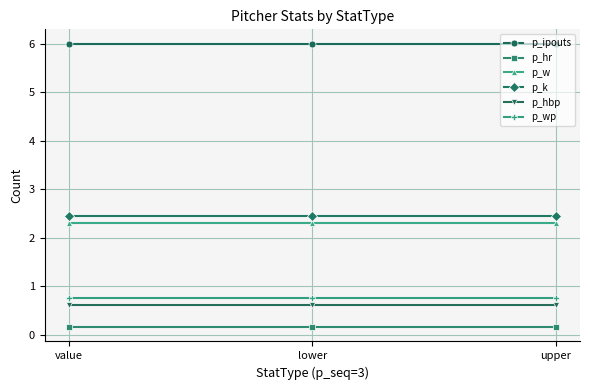

Is it true that p_hr equals 0.2 at lower?

False